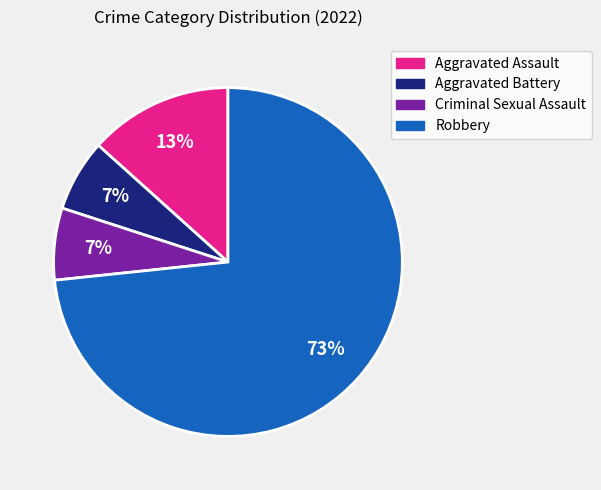

What is the ratio of the value at Aggravated Battery to the value at Criminal Sexual Assault?

1.0